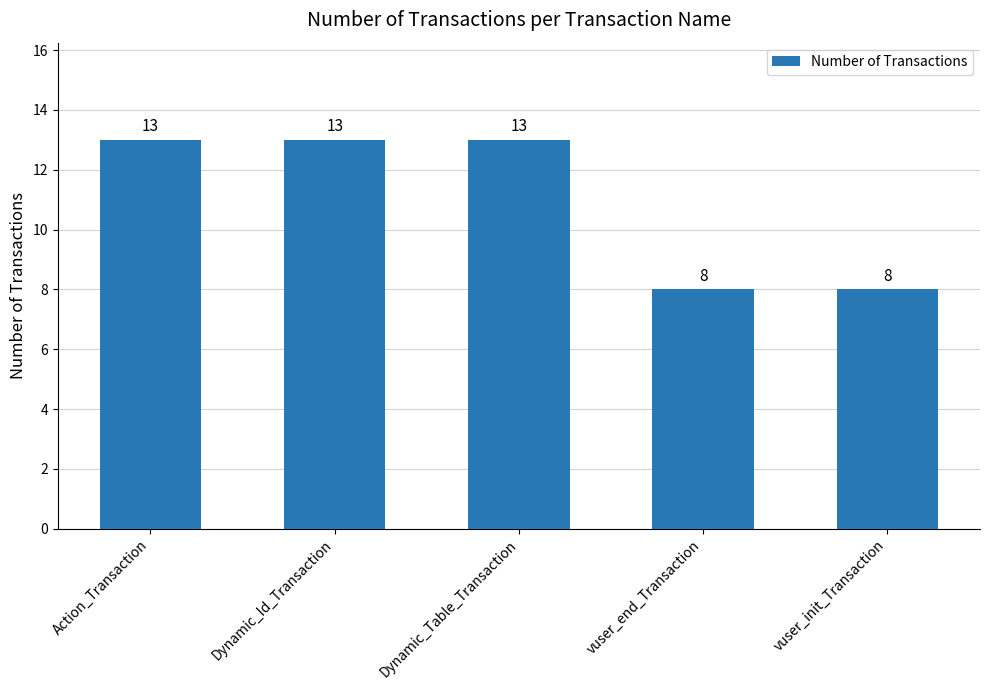

True or false: the data shows 13 at Dynamic_Table_Transaction.

True